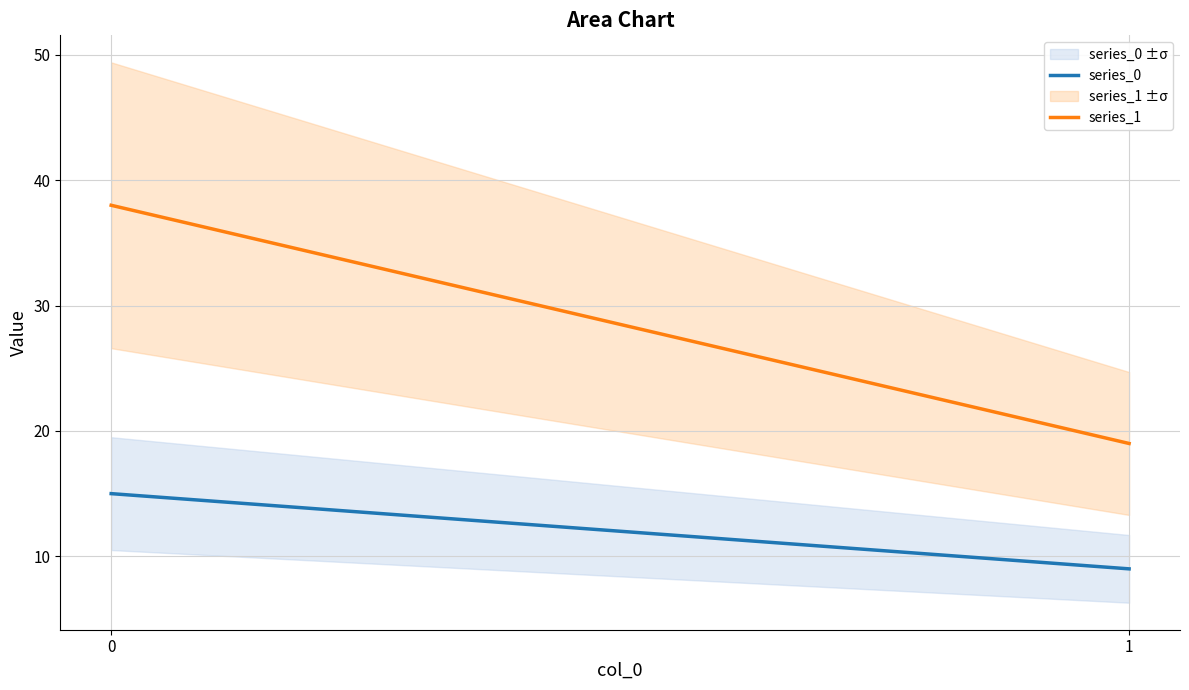

What is the value of the series_0 point at the 1st from the left?

15